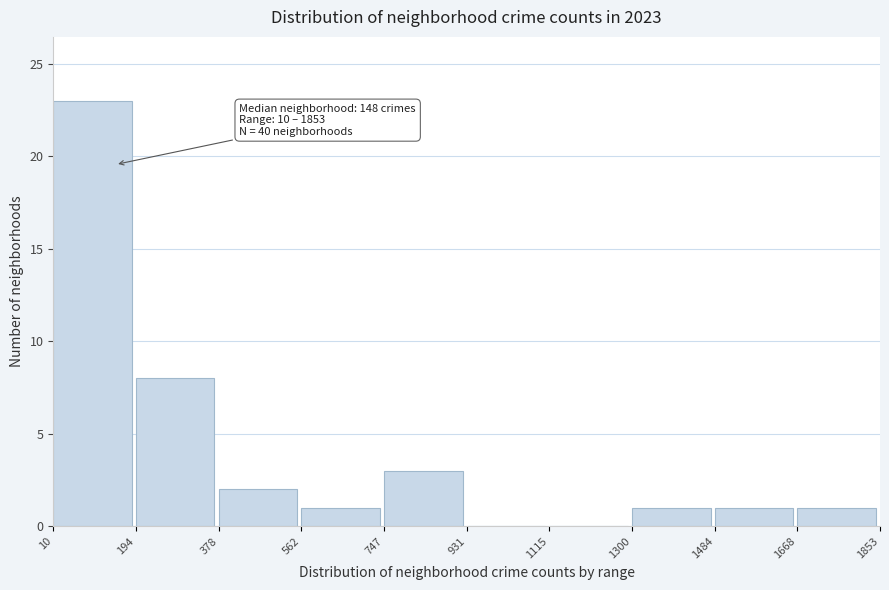

Which range on the x-axis has the tallest bar?

10 to 194